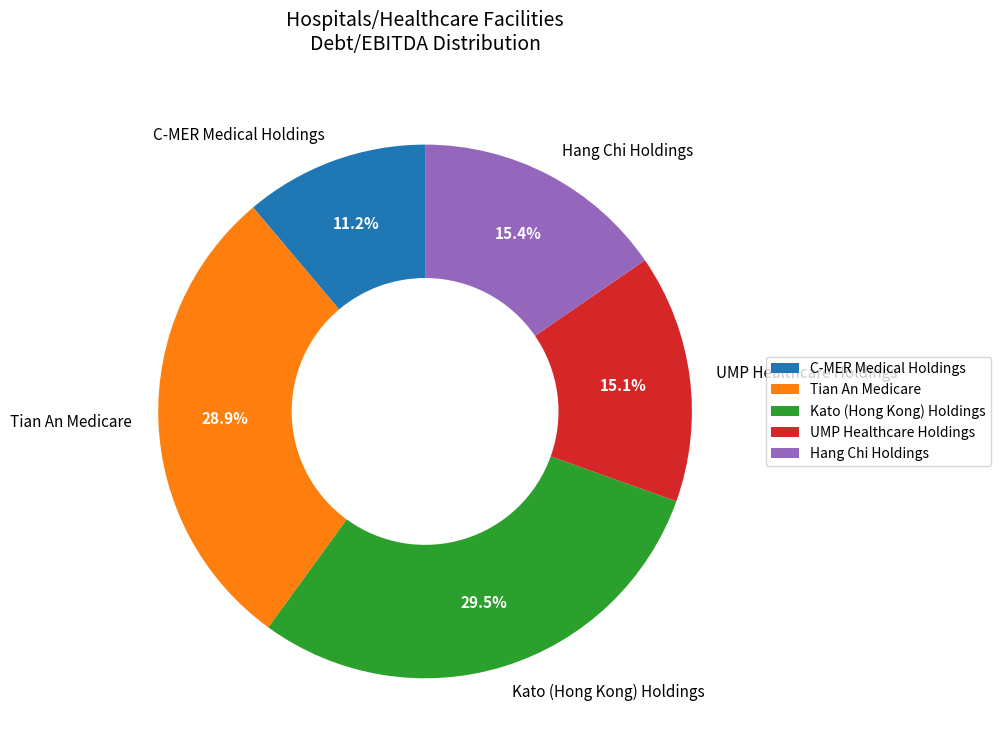

Which has a higher value, UMP Healthcare Holdings or Tian An Medicare?

Tian An Medicare